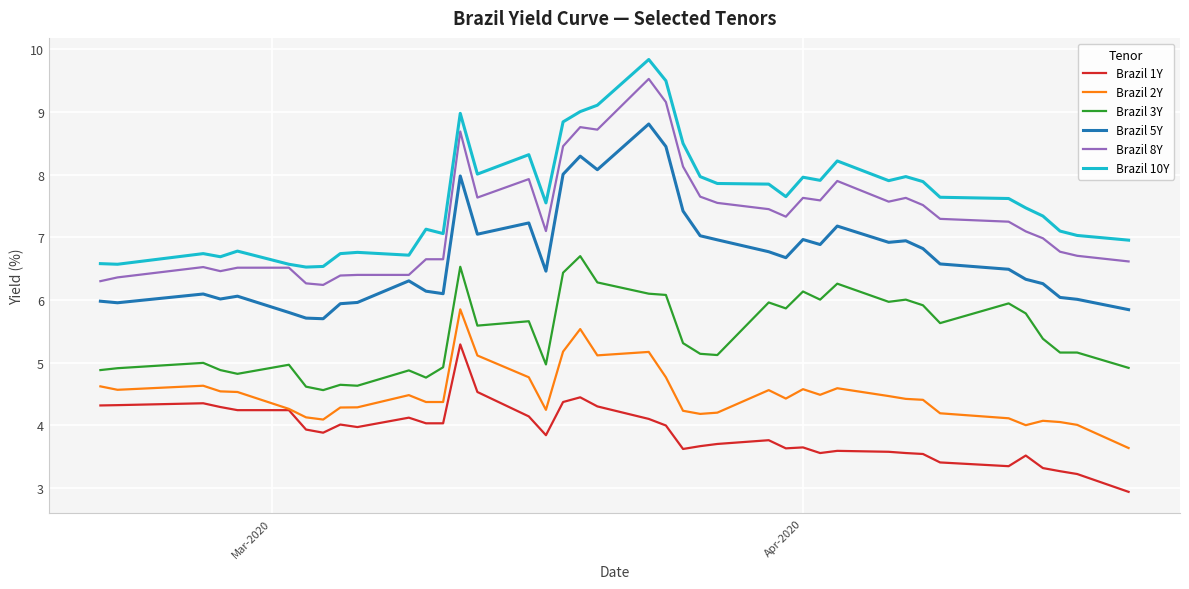

True or false: Brazil 8Y and Brazil 2Y cross at least once.

False